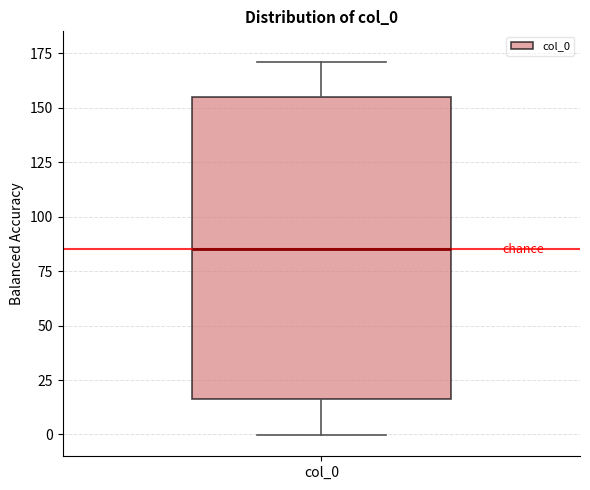

Transcribe this box plot: give where the median line is, the range the box spans, and where the two whiskers end, as read against the y-axis. The values are not printed on the chart, so give them approximately, as read against the axis.

median 85, box 15 to 155, whiskers 0 to 170